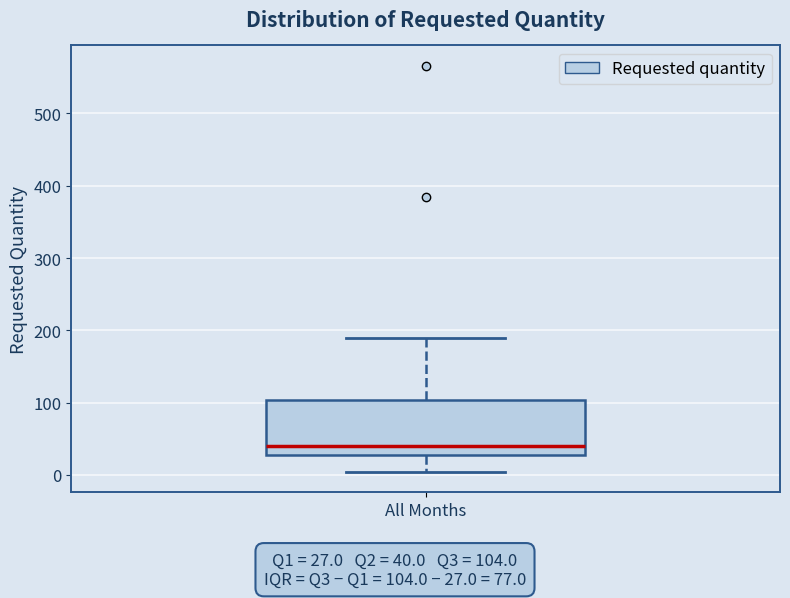

Where does the median line of the box for All Months sit on the y-axis? The values are not printed on the chart, so give them approximately, as read against the axis.

40